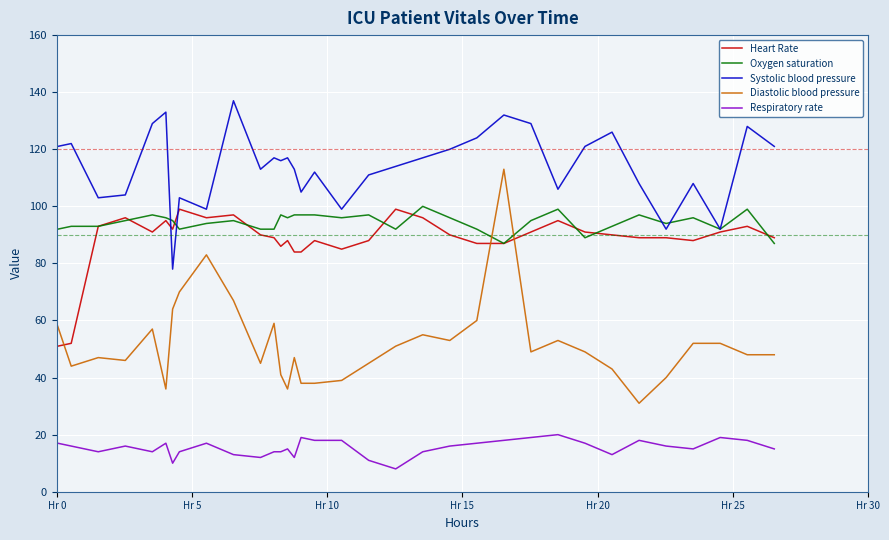

Which series has the largest range (max minus min)?

Diastolic blood pressure